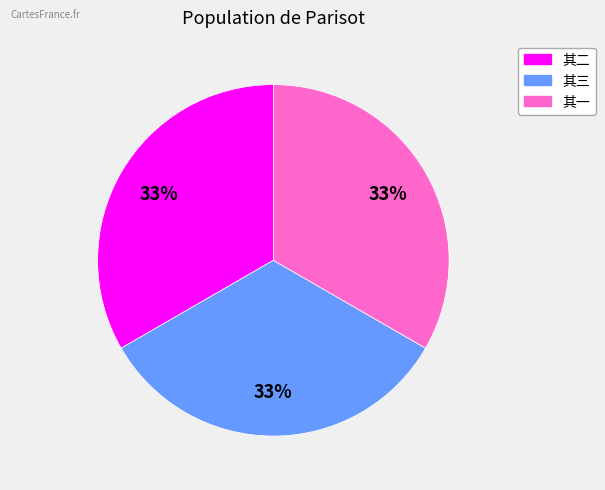

Is there any slice that represents more than half of the pie?

No